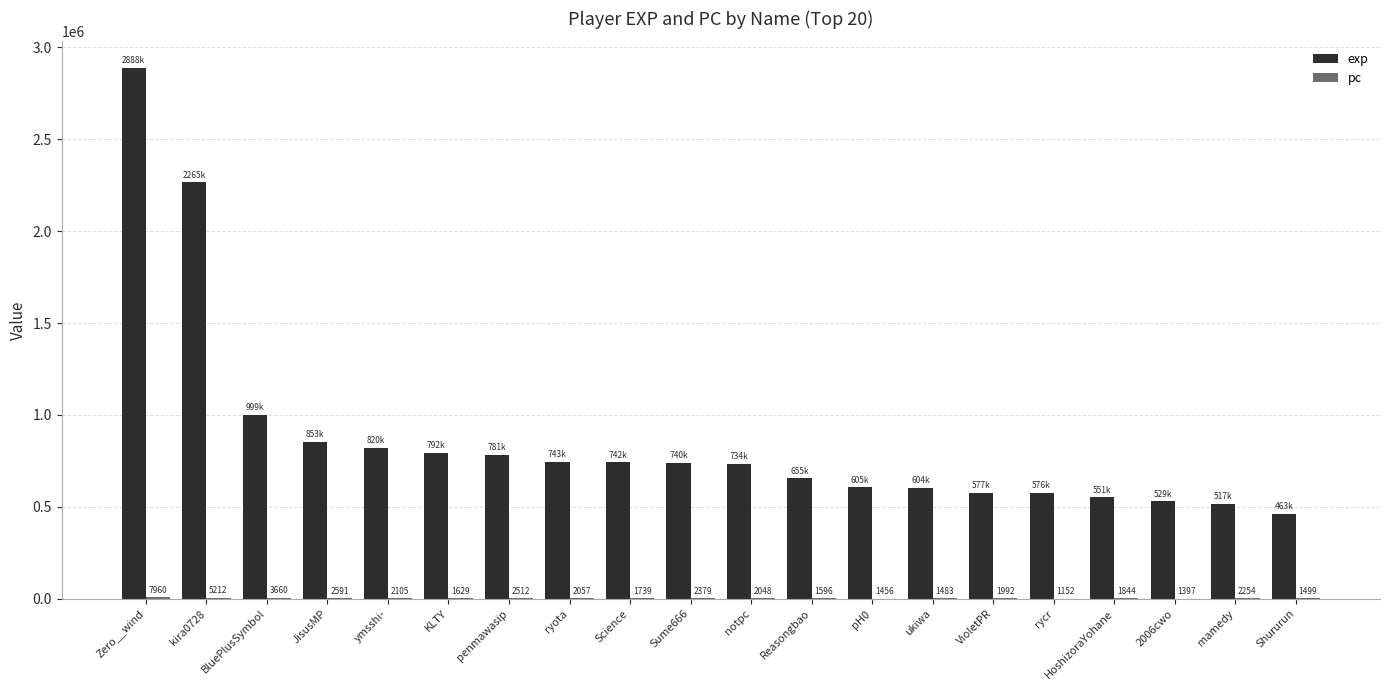

What is the maximum value shown in the chart?

2888215